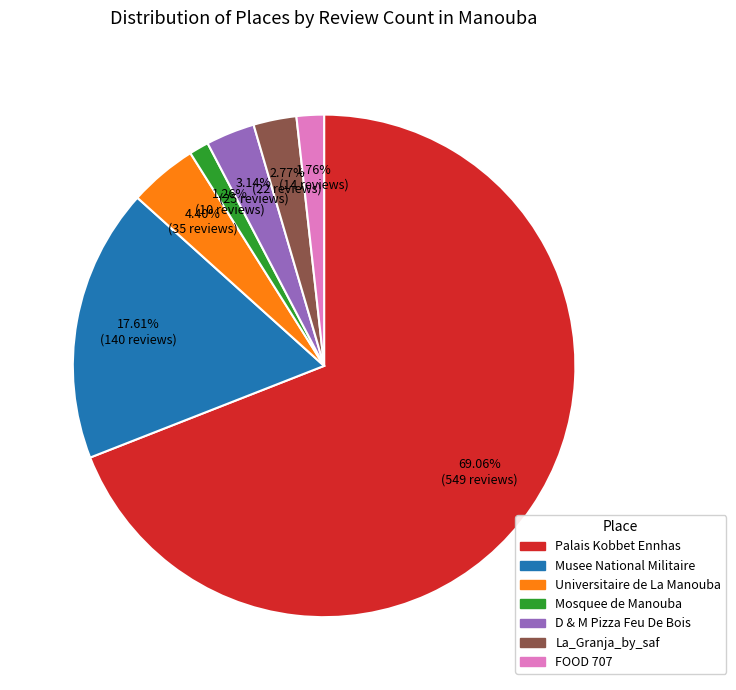

Is there a majority slice in this chart?

Yes